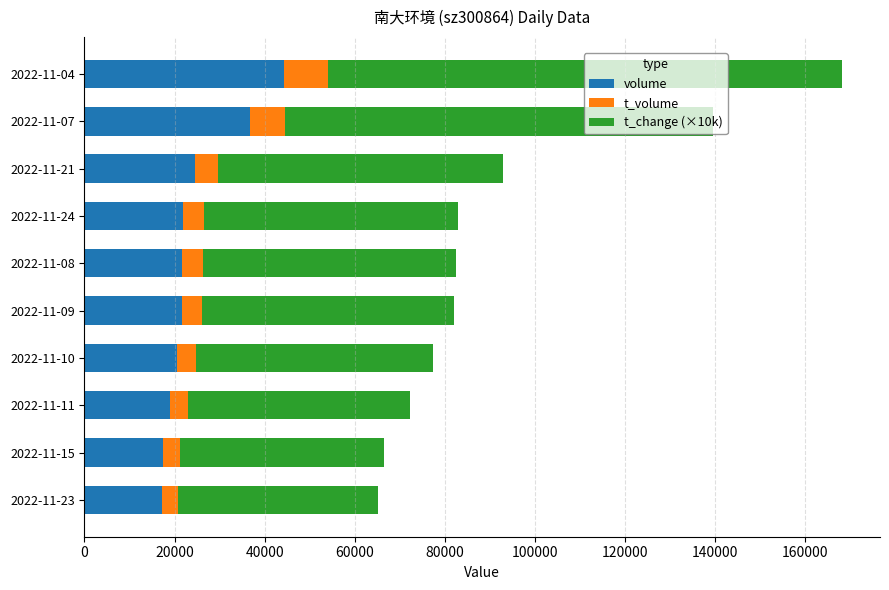

At which category is the sum across all series the highest?

2022-11-04